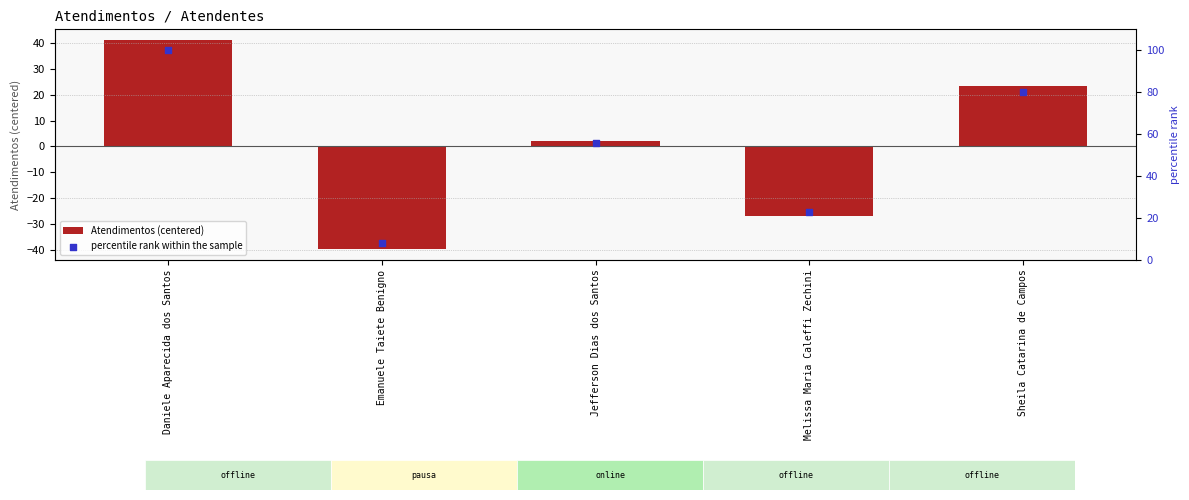

Which series has the largest Y range (max minus min)?

percentile rank within the sample